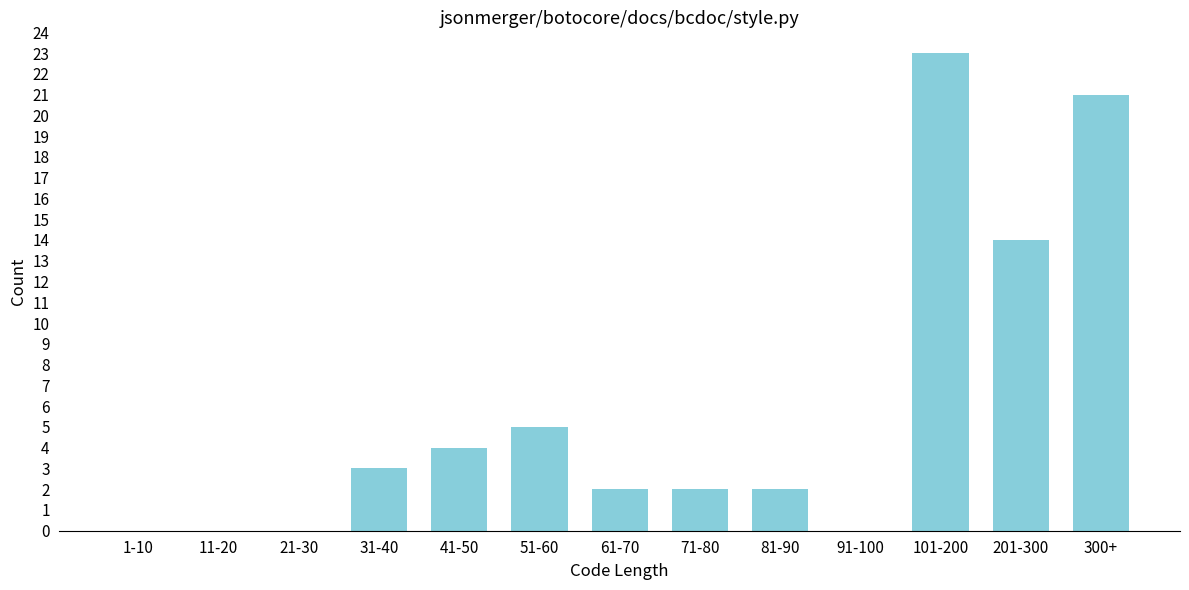

Reading left to right, extract all data points from this chart.

1-10=0	11-20=0	21-30=0	31-40=3	41-50=4	51-60=5	61-70=2	71-80=2	81-90=2	91-100=0	101-200=23	201-300=14	300+=21